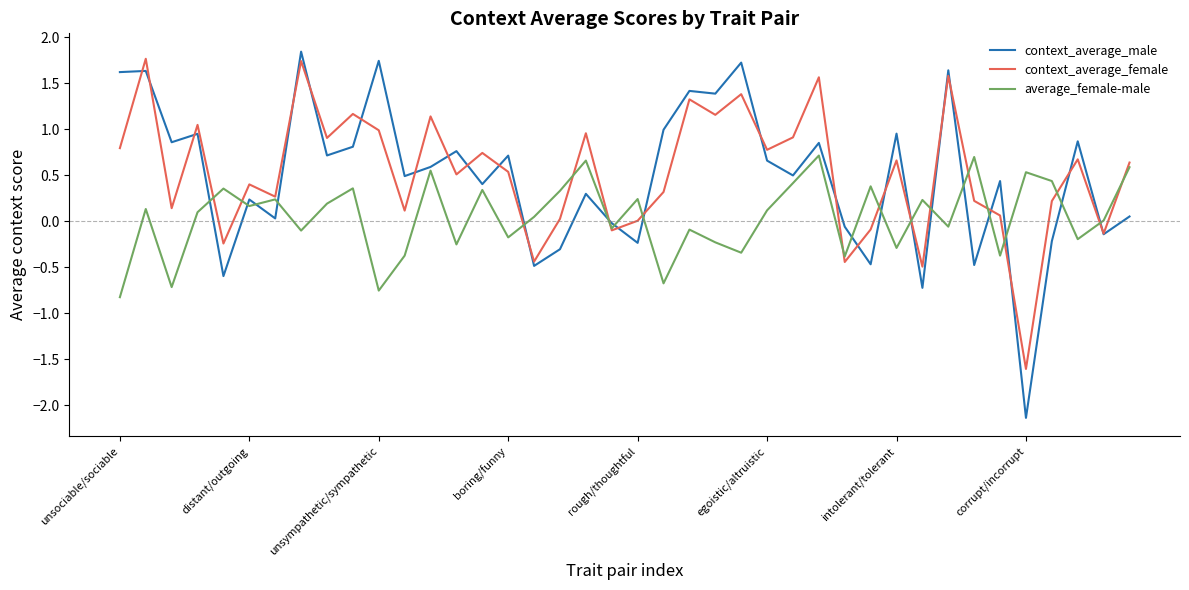

What is the lowest value of the context_average_male series?

-2.1